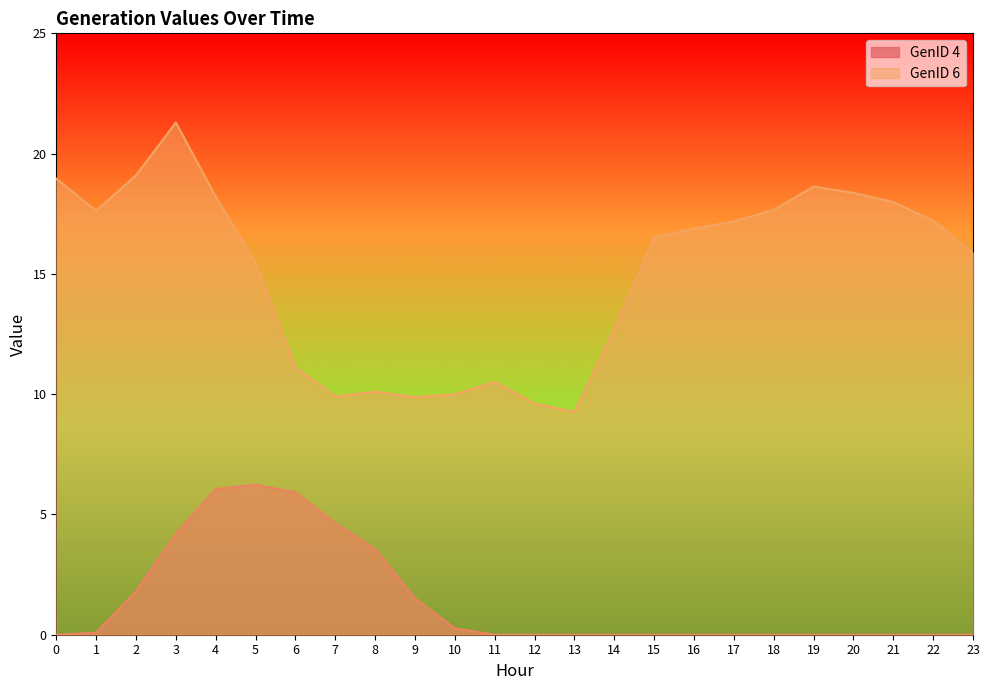

How many positive values does the GenID 4 series have?

11